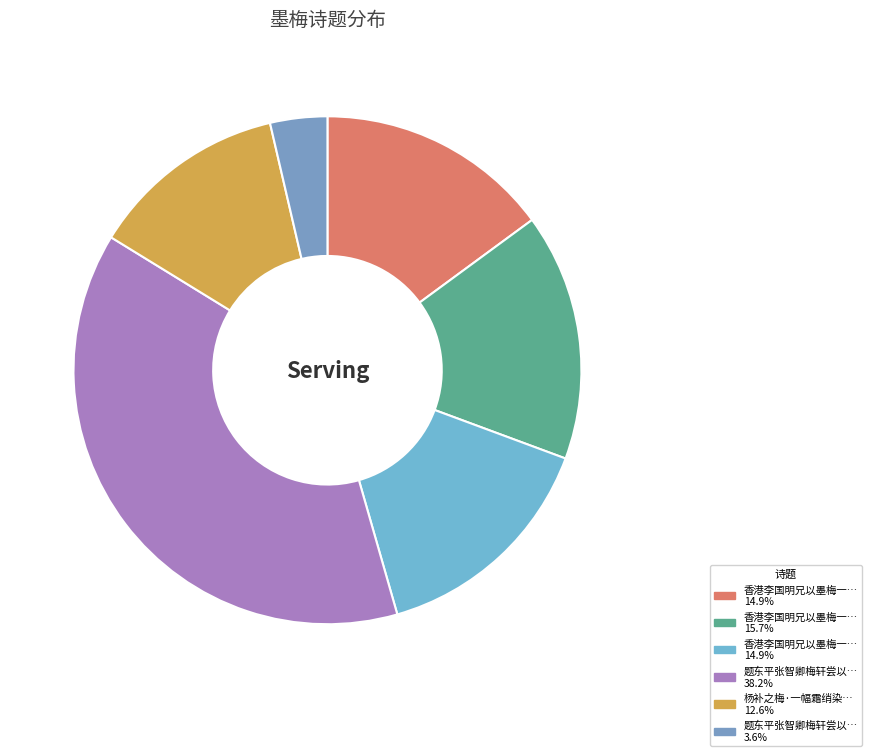

Which category has the smallest portion of the pie?

题东平张智卿梅轩尝以墨梅一幅自随 其二